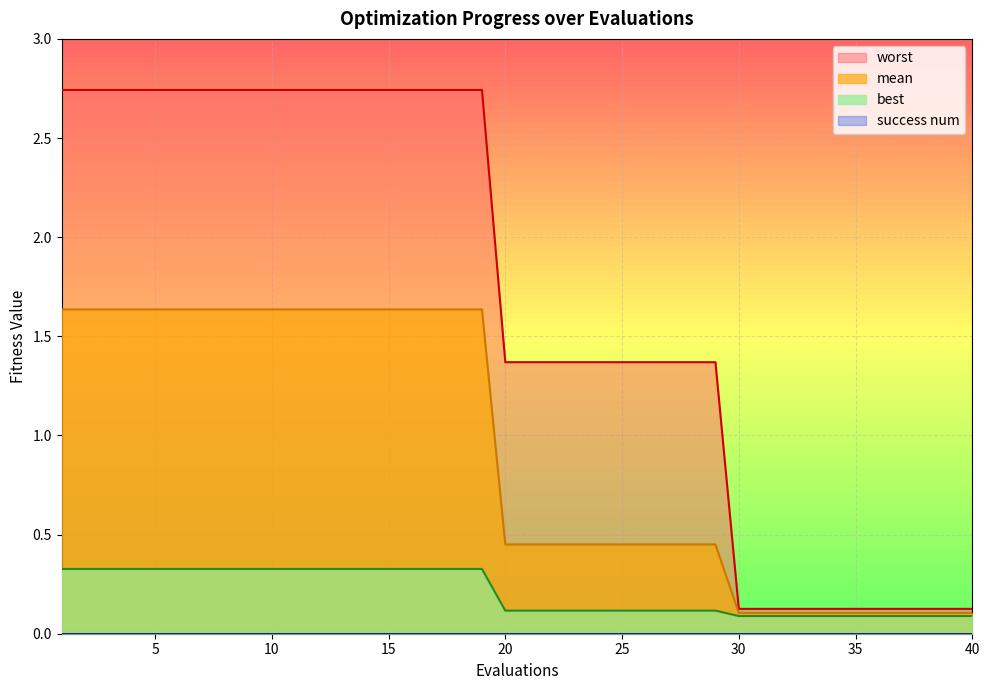

What is the approximate value of worst at 12?

2.7